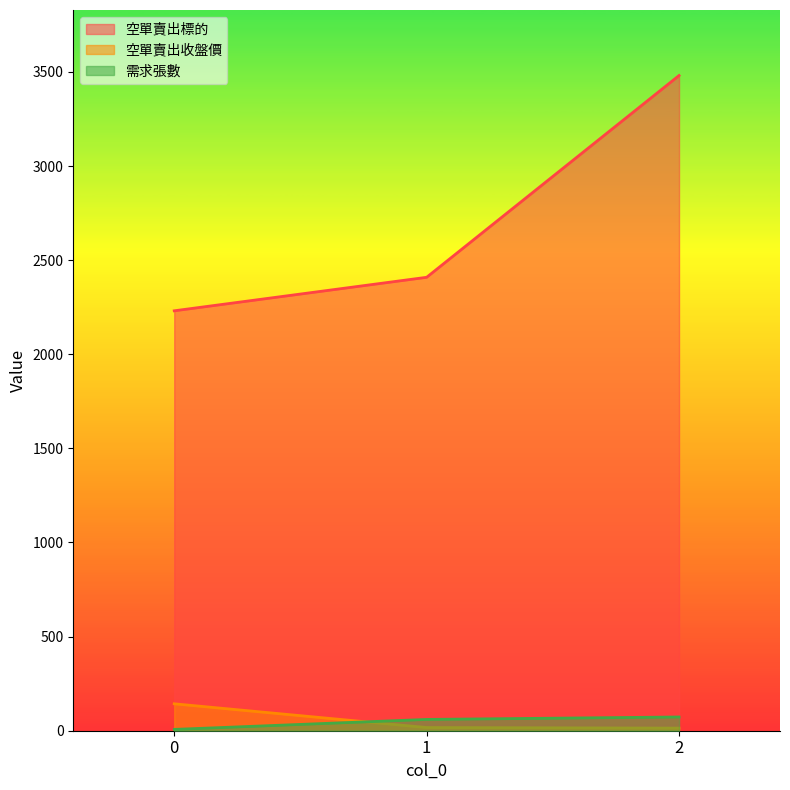

What is the value of the 空單賣出標的 point at the 3rd from the left?

3481.0